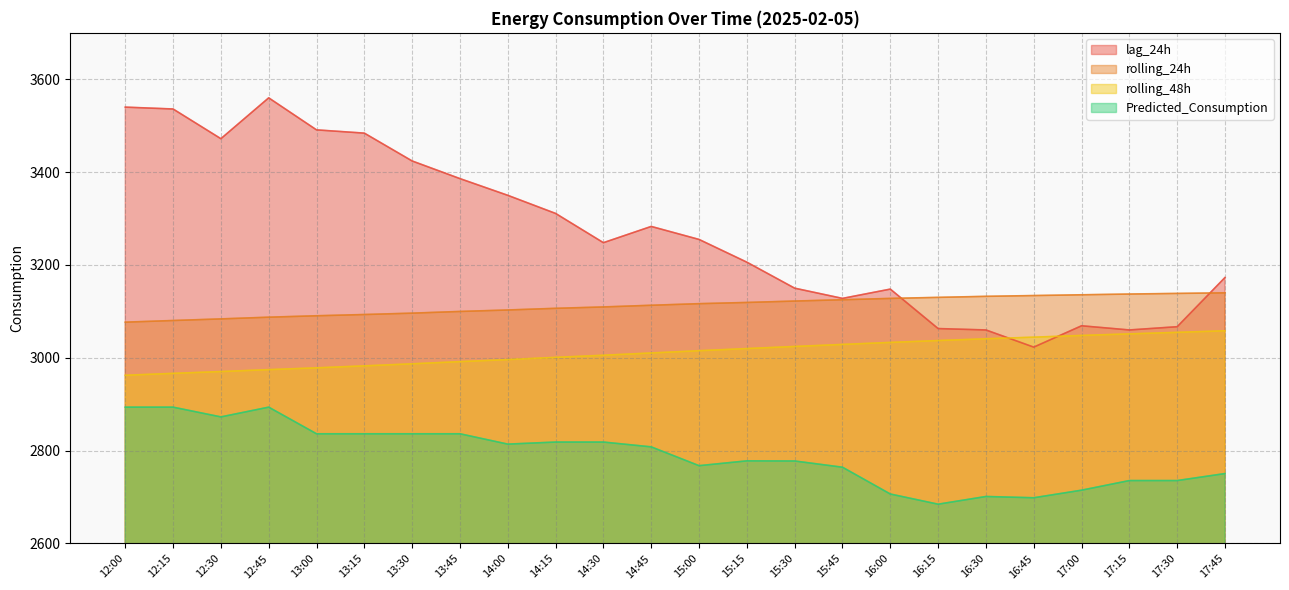

Rank the series by their maximum value, from lowest to highest.

Predicted_Consumption, rolling_48h, rolling_24h, lag_24h